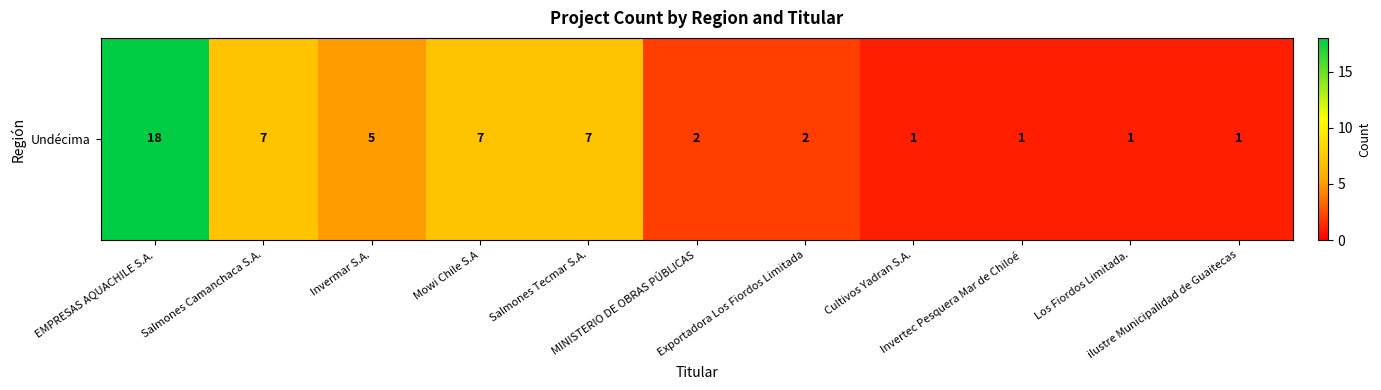

Where does the data first go above 2?

EMPRESAS AQUACHILE S.A.